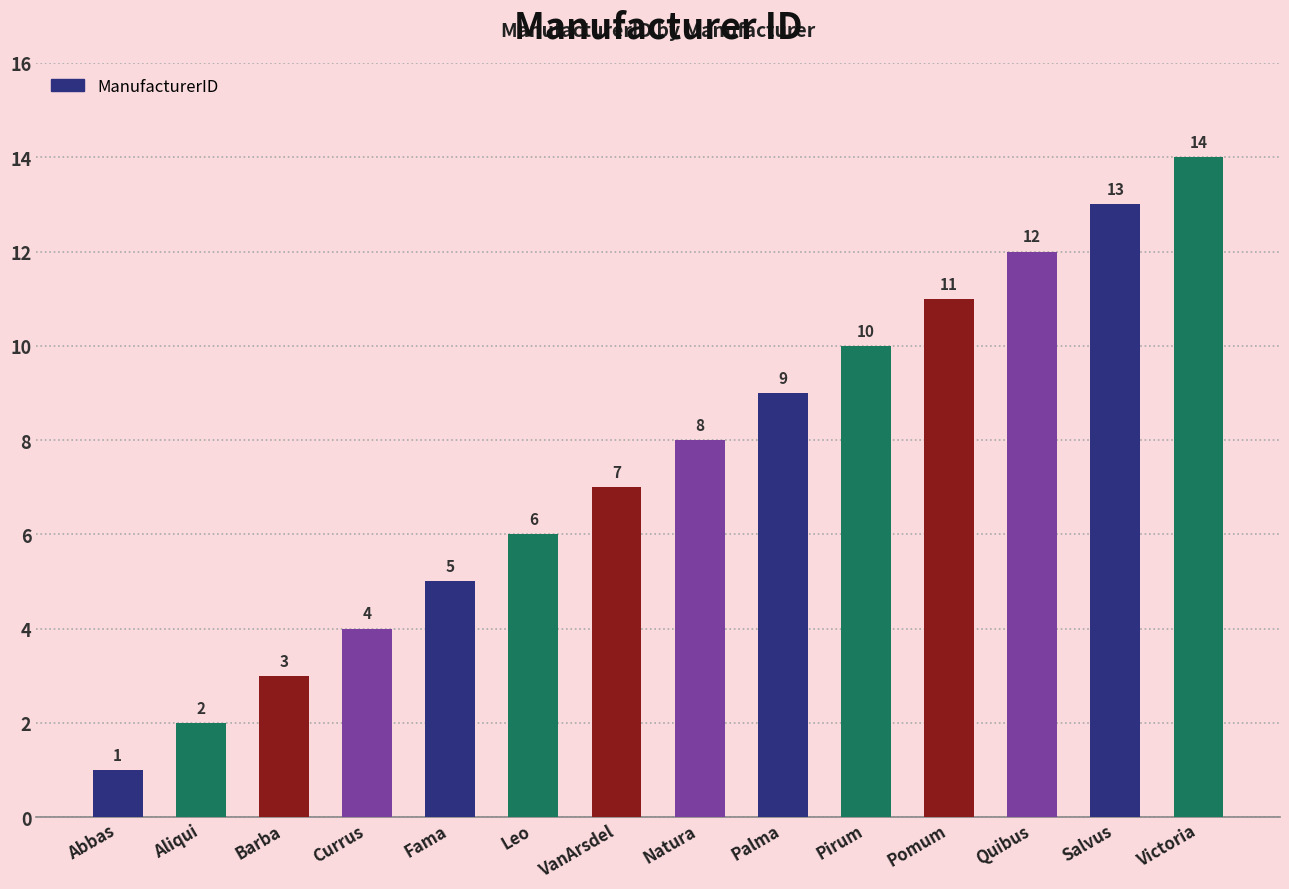

Rank the categories by value from lowest to highest.

Abbas, Aliqui, Barba, Currus, Fama, Leo, VanArsdel, Natura, Palma, Pirum, Pomum, Quibus, Salvus, Victoria